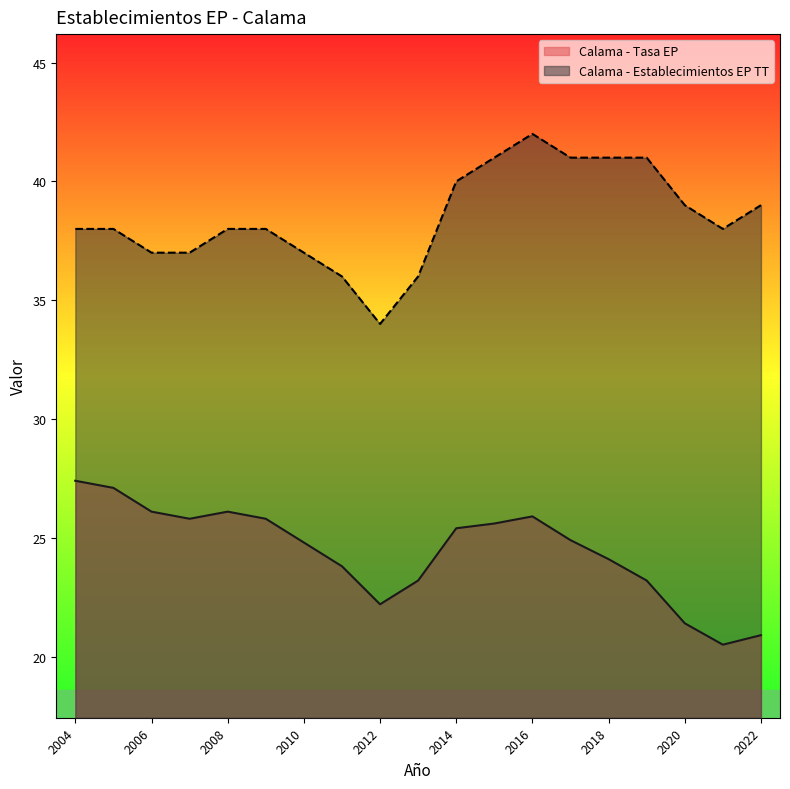

True or false: Calama - Tasa EP and Calama - Establecimientos EP TT cross at least once.

False